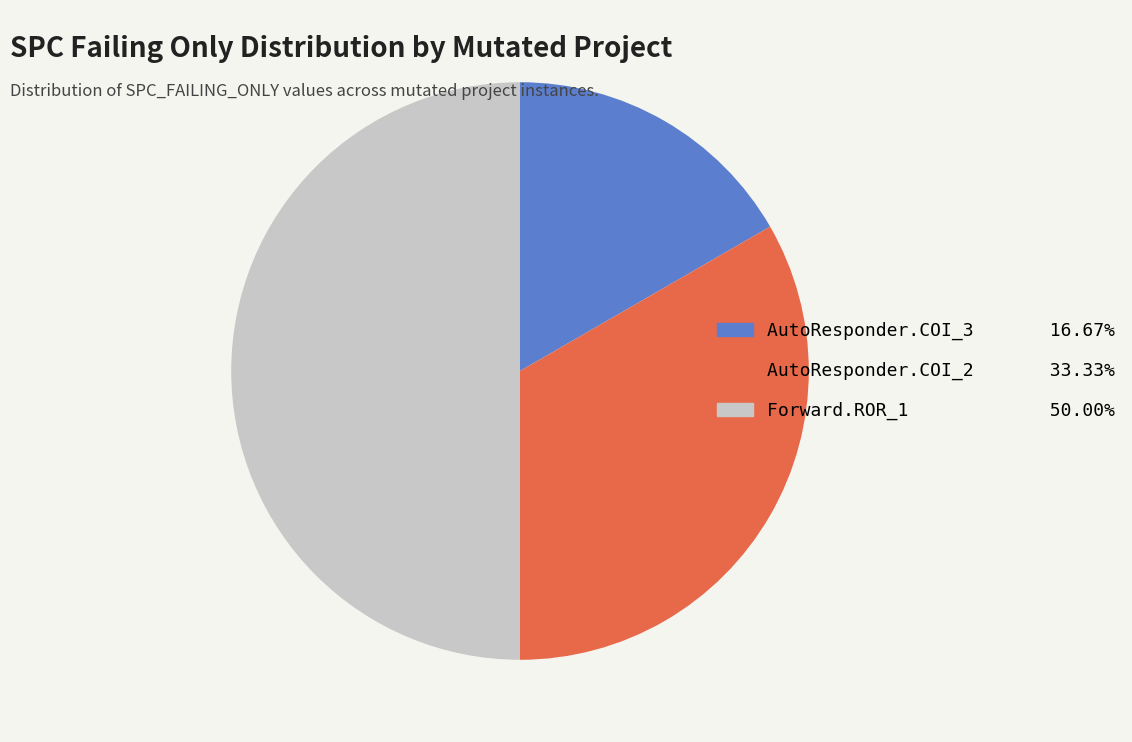

Count the number of slices in the pie.

3